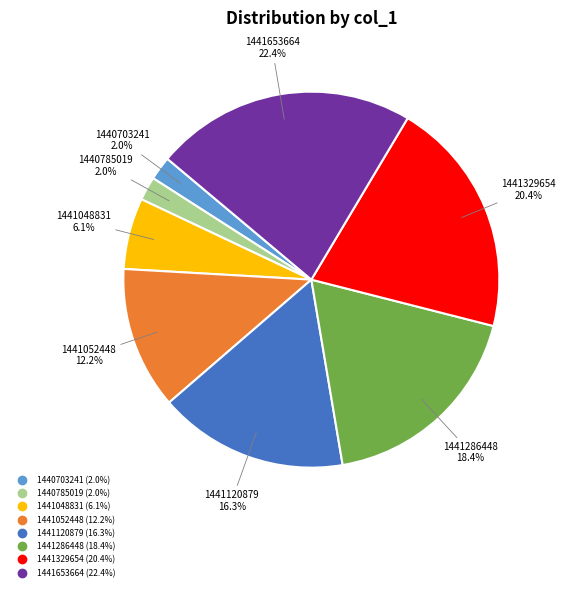

Count the number of slices in the pie.

8